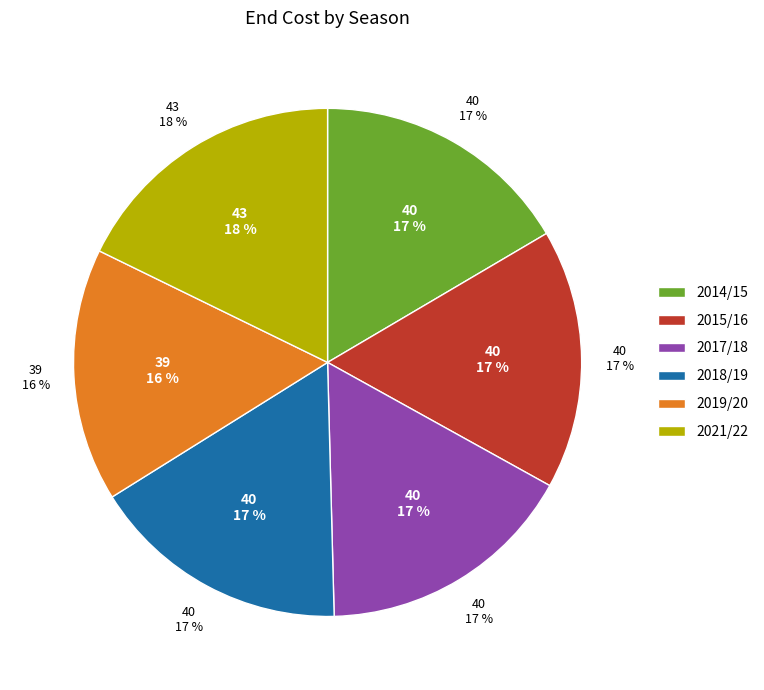

Is it true that 2019/20 is 5% of the pie?

False